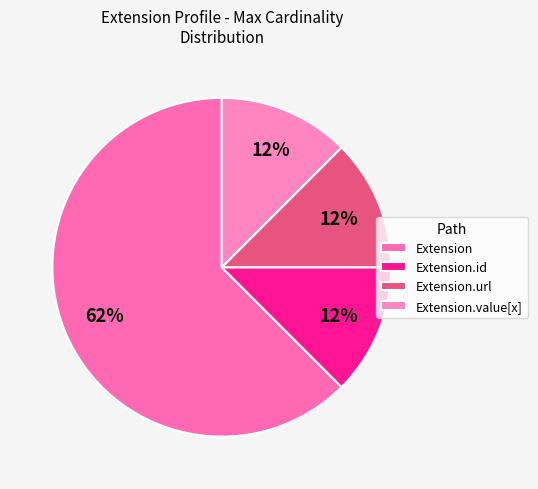

What is the majority slice?

Extension